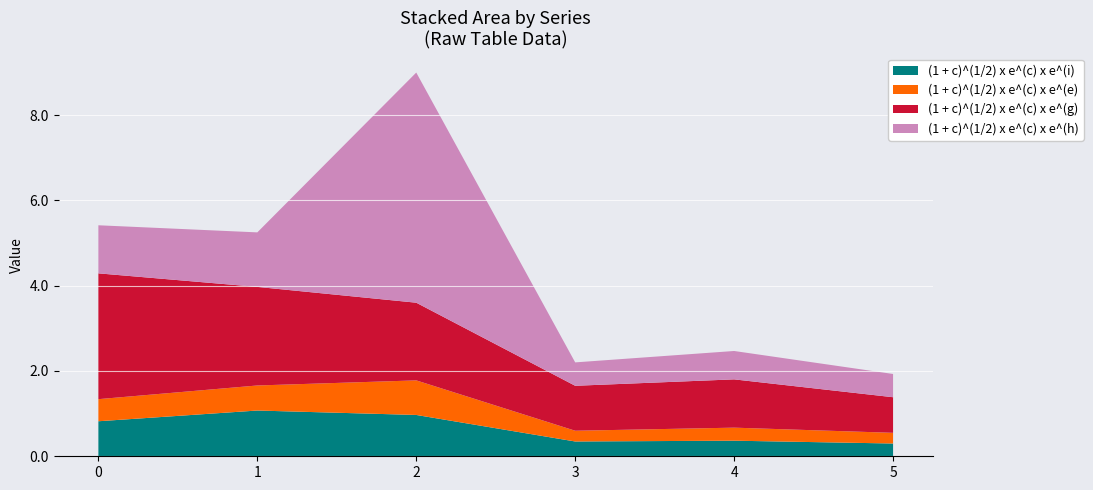

Reading right to left, transcribe all the data shown in this chart.

(1 + c)^(1/2) x e^(c) x e^(i): 0.3	0.4	0.3	1.0	1.1	0.8
(1 + c)^(1/2) x e^(c) x e^(e): 0.3	0.3	0.3	0.8	0.6	0.5
(1 + c)^(1/2) x e^(c) x e^(g): 0.8	1.1	1.1	1.8	2.3	3.0
(1 + c)^(1/2) x e^(c) x e^(h): 0.5	0.7	0.5	5.4	1.3	1.1